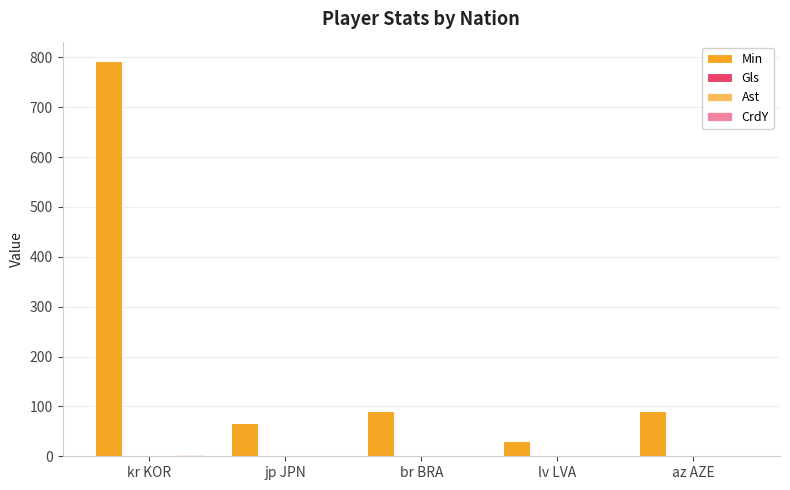

True or false: Min has a value of 20 at br BRA.

False